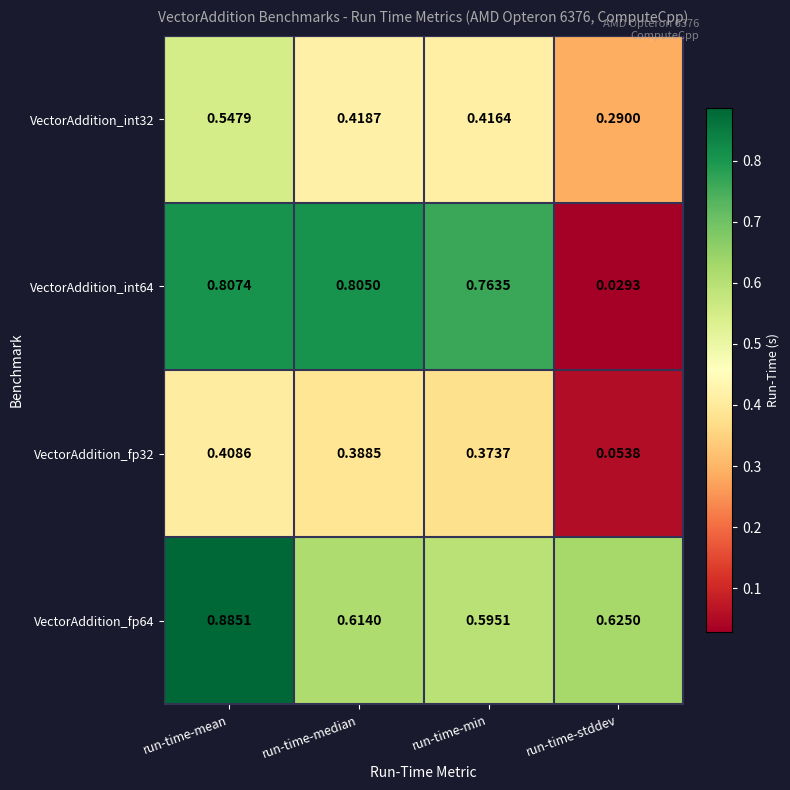

How many categories are shown in the chart?

4